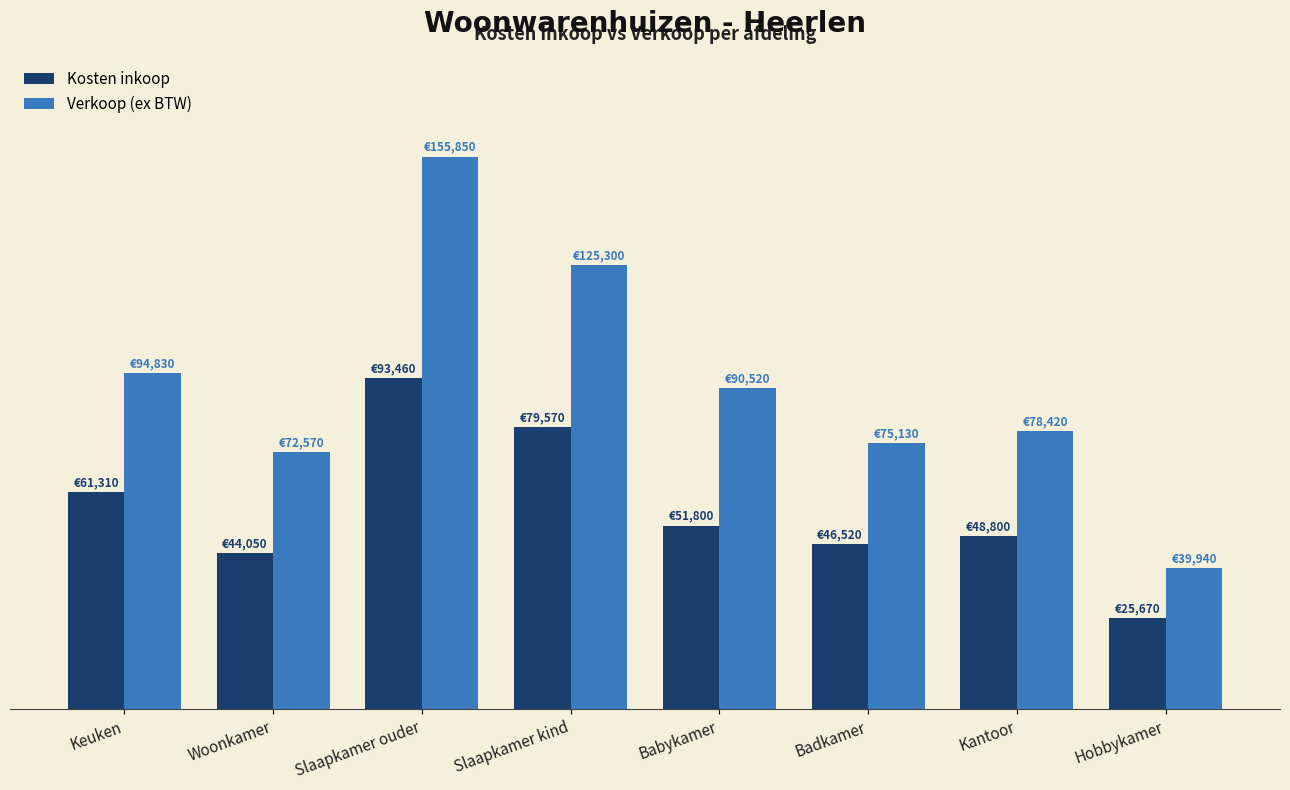

What are all the series names shown in the legend?

Kosten inkoop, Verkoop (ex BTW)